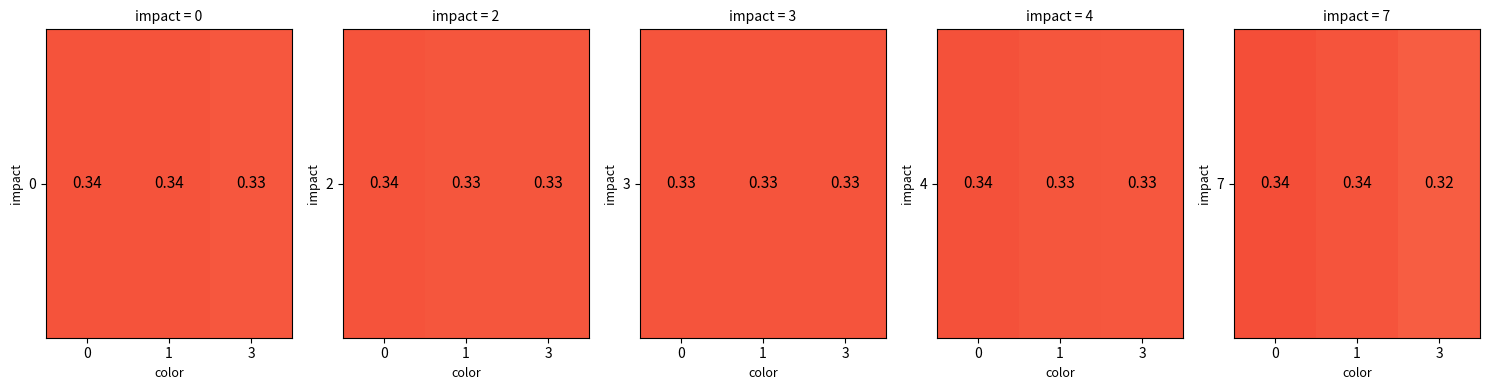

How many distinct data groups are displayed?

1